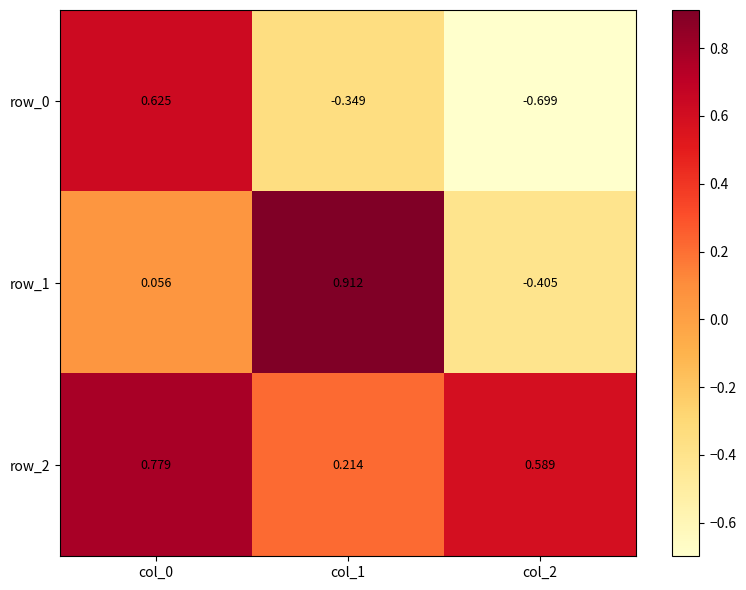

What is the total value across all series at col_2?

-0.5